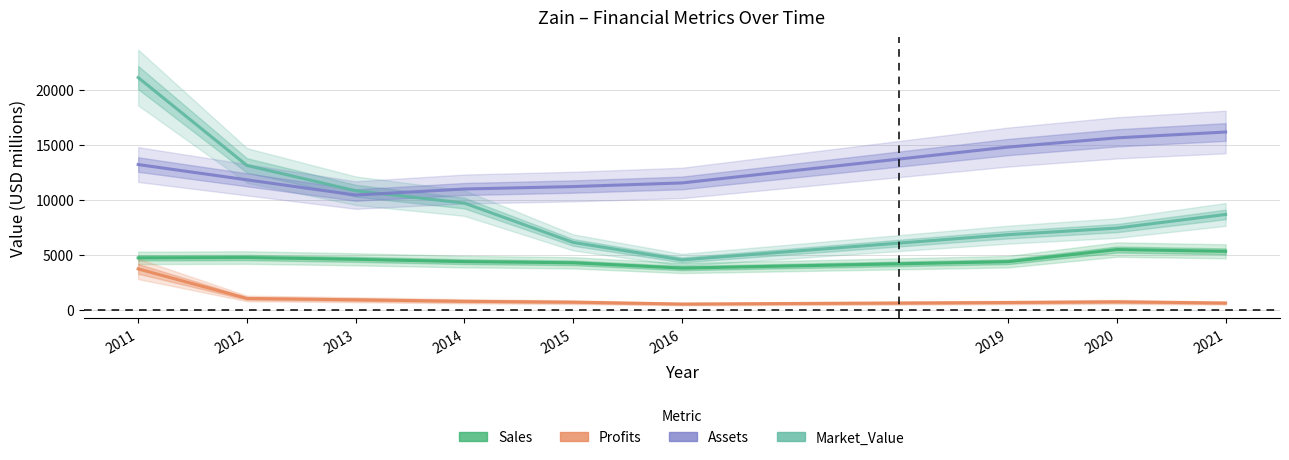

How many lines are shown in the chart?

4